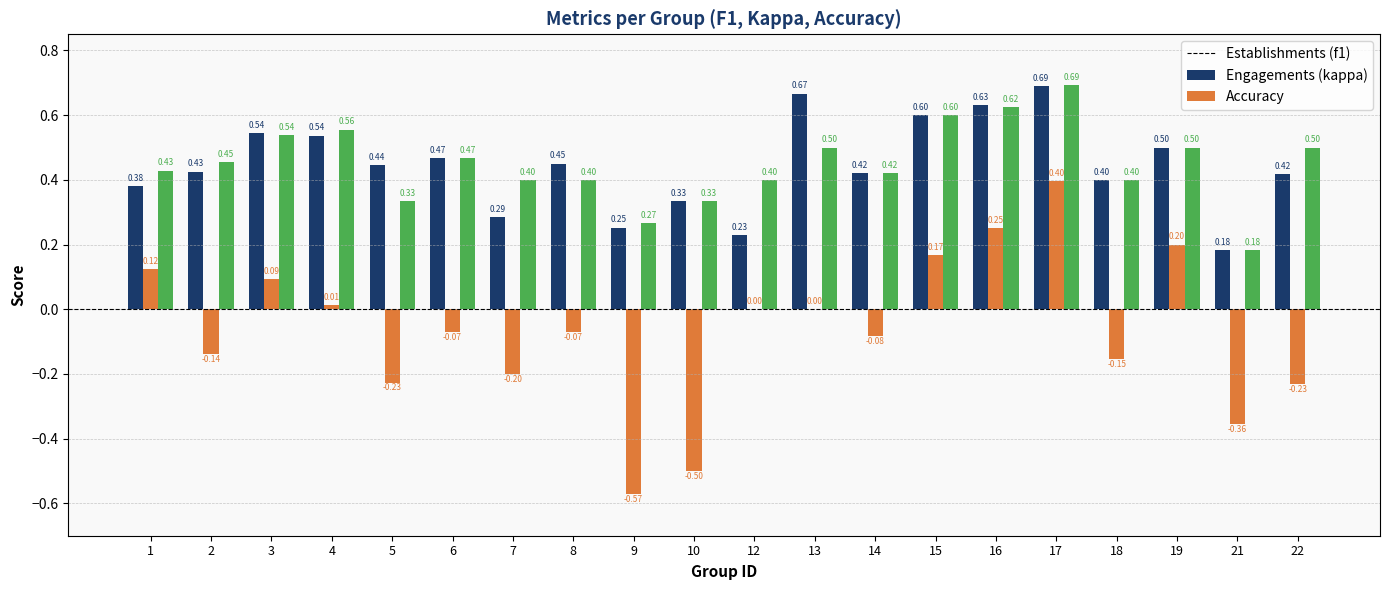

At which category is the sum across all series the highest?

17